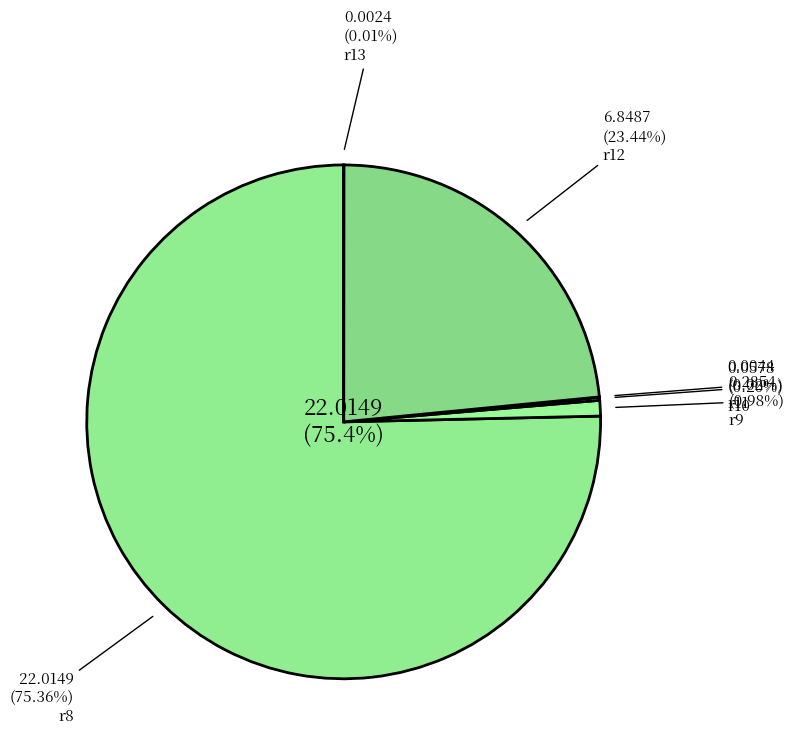

What portion of the pie excludes r10?

99.8%